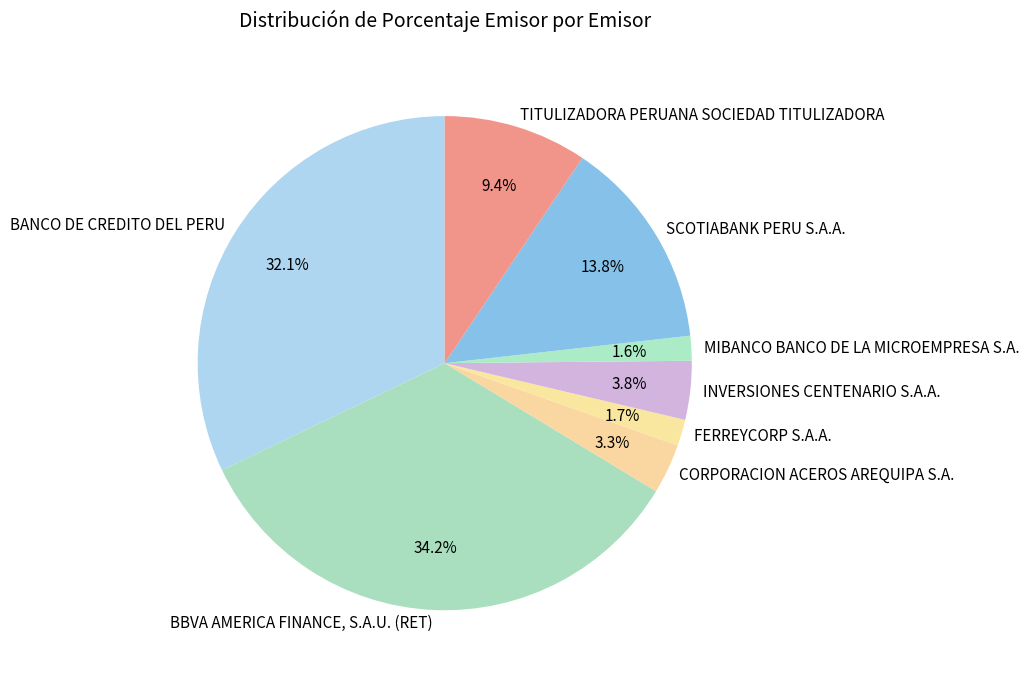

To the nearest percent, what portion does FERREYCORP S.A.A. represent?

2%